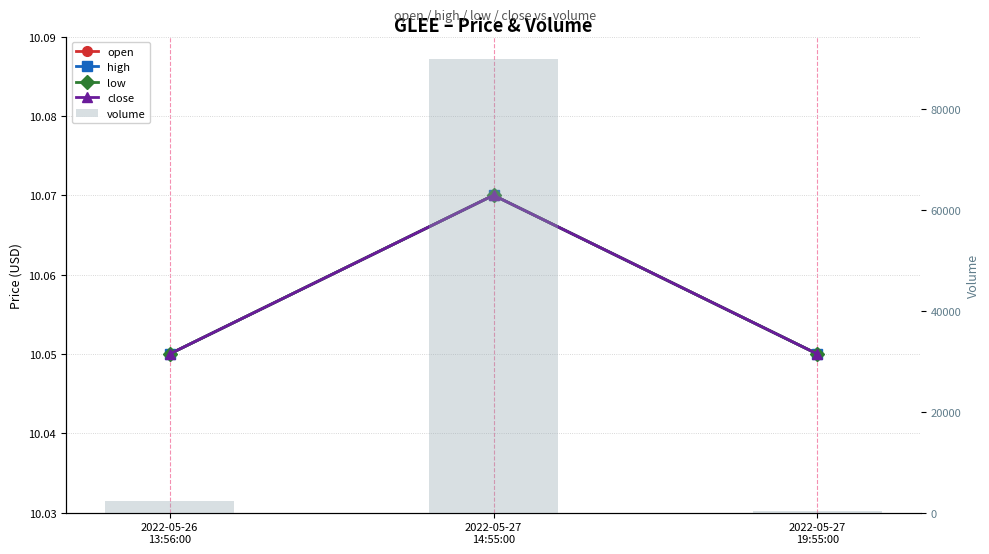

Where does the volume series first go above 2400?

2022-05-27
14:55:00